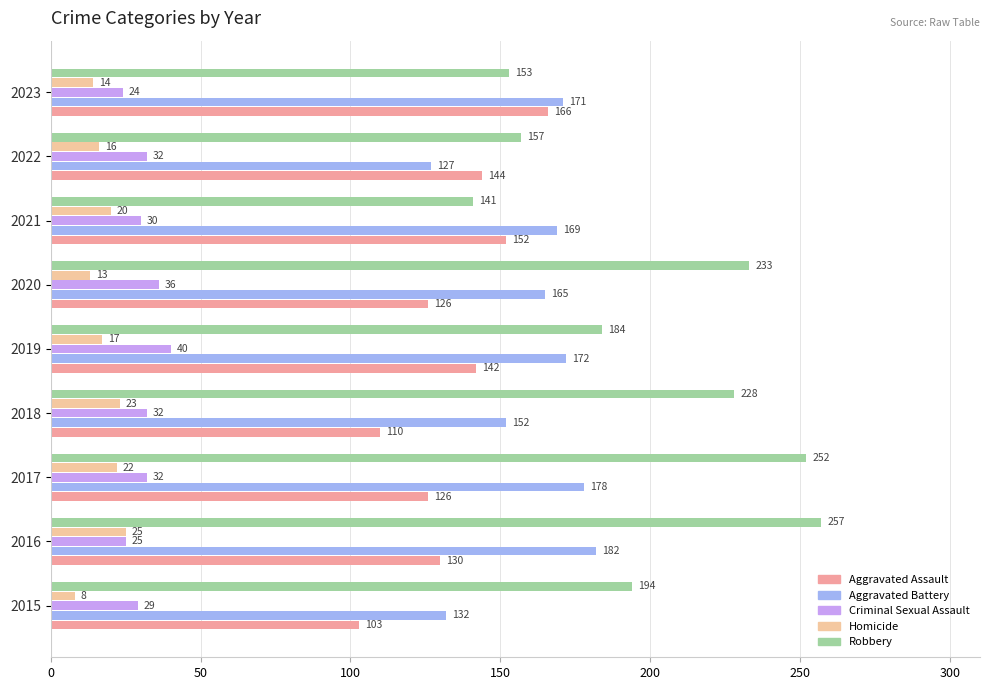

Between 2017 and 2019, which series saw the biggest shift?

Robbery